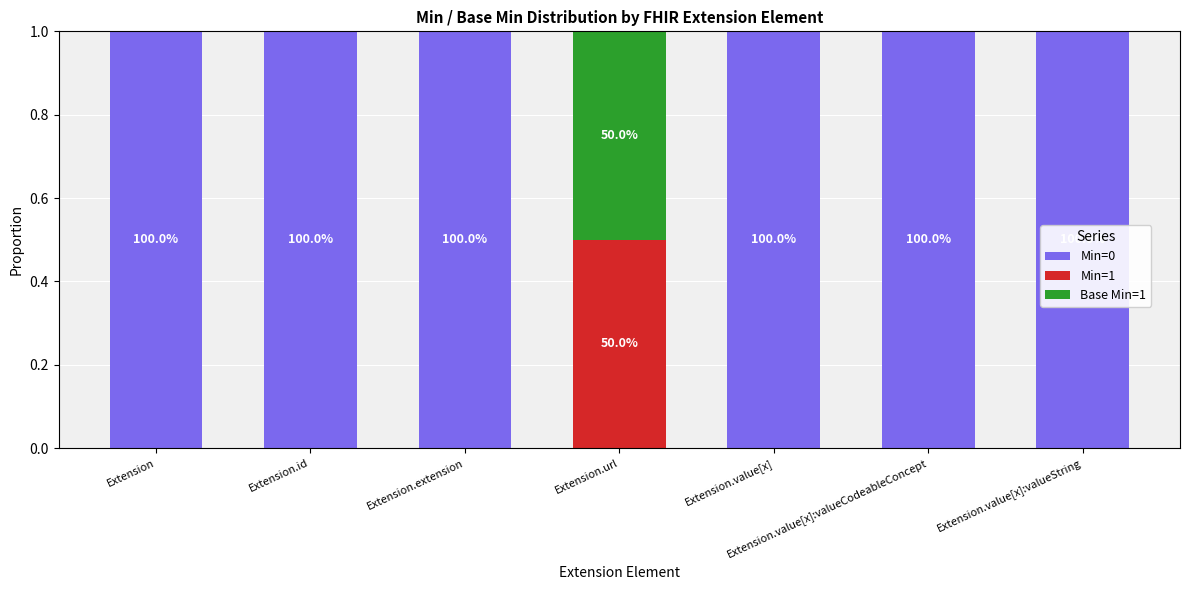

True or false: Min=0 has a value of 0.7 at Extension.url.

False